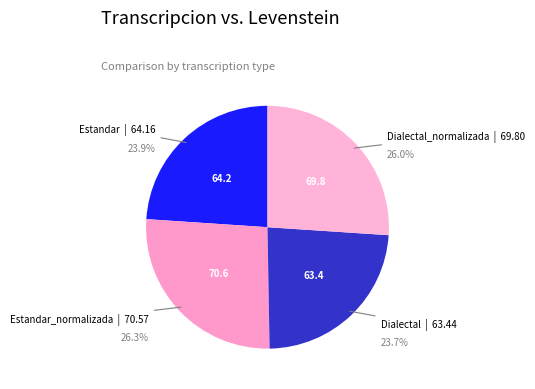

How many slices are in this pie chart?

4